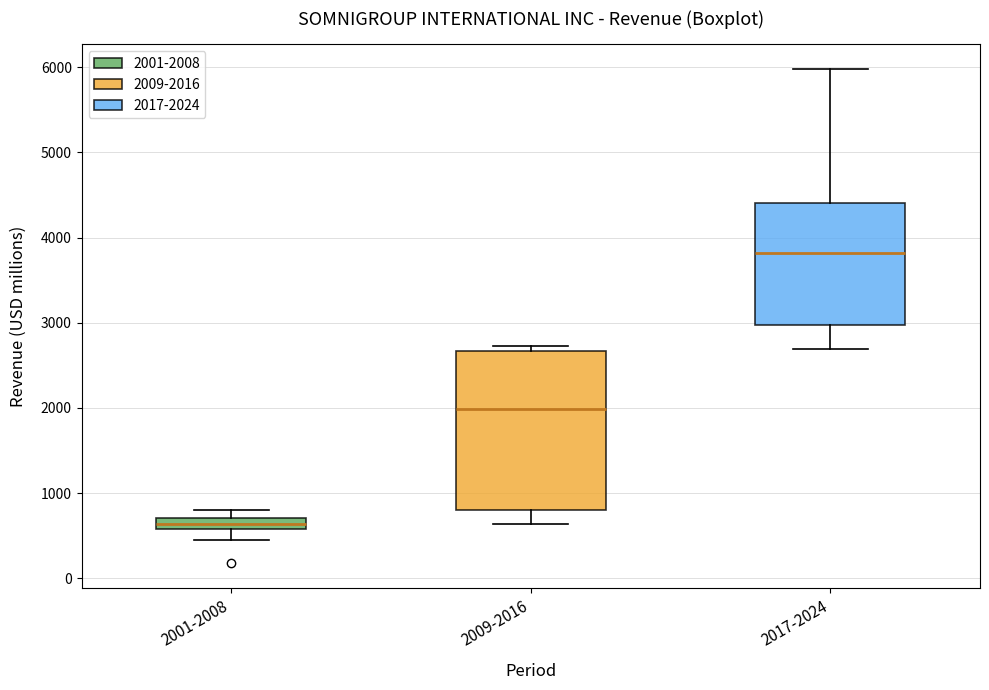

Which box's median line is the highest?

2017-2024